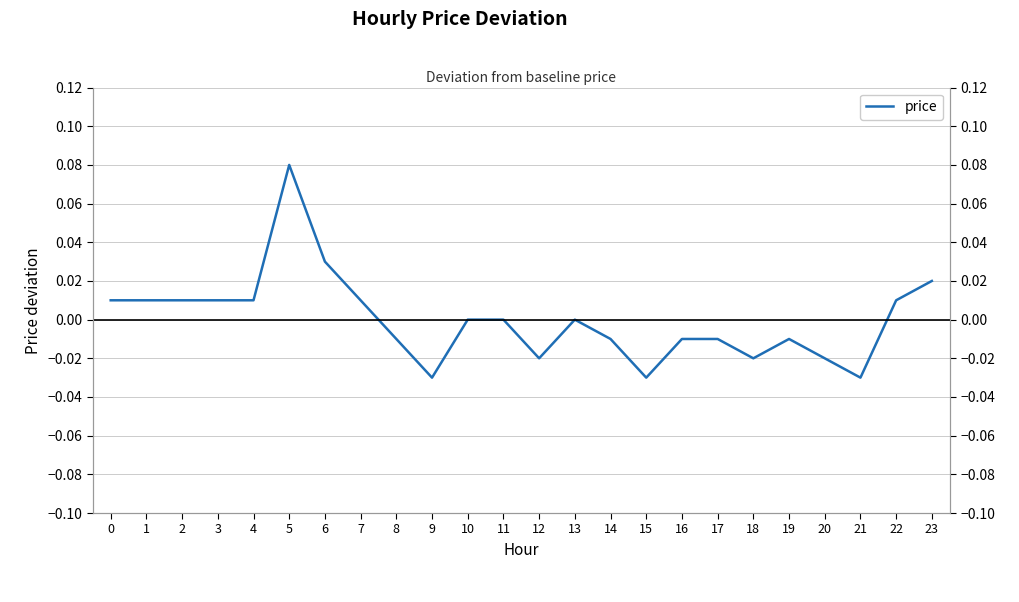

Where is the first local minimum?

9